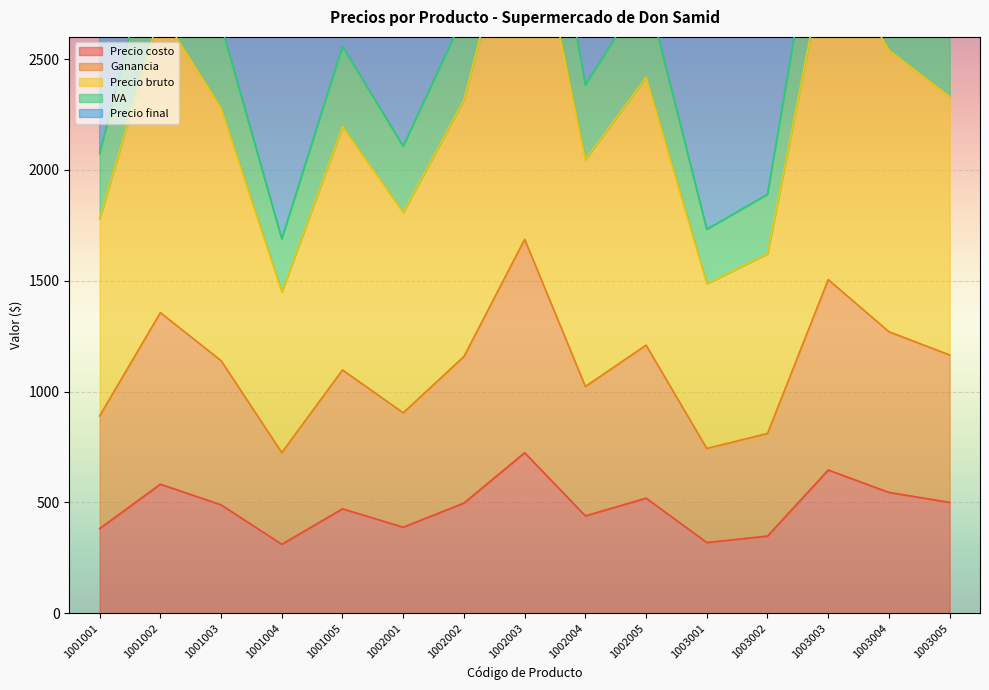

The value of Precio costo at 1001001 is 382. True or false?

True